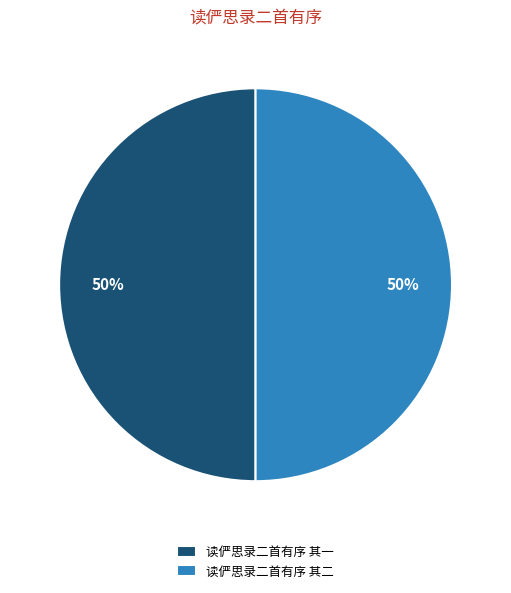

Combined, do 读俨思录二首有序 其一 and 读俨思录二首有序 其二 account for over 50%?

Yes